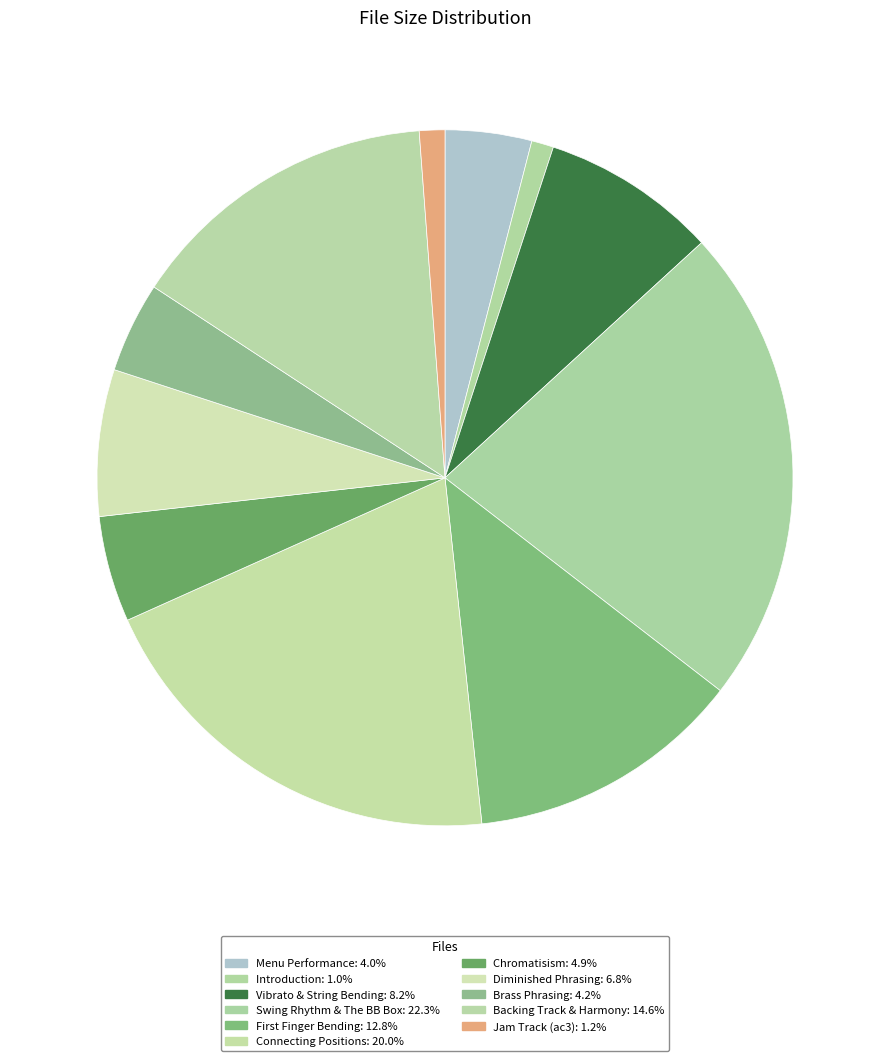

How many slices are in this pie chart?

11